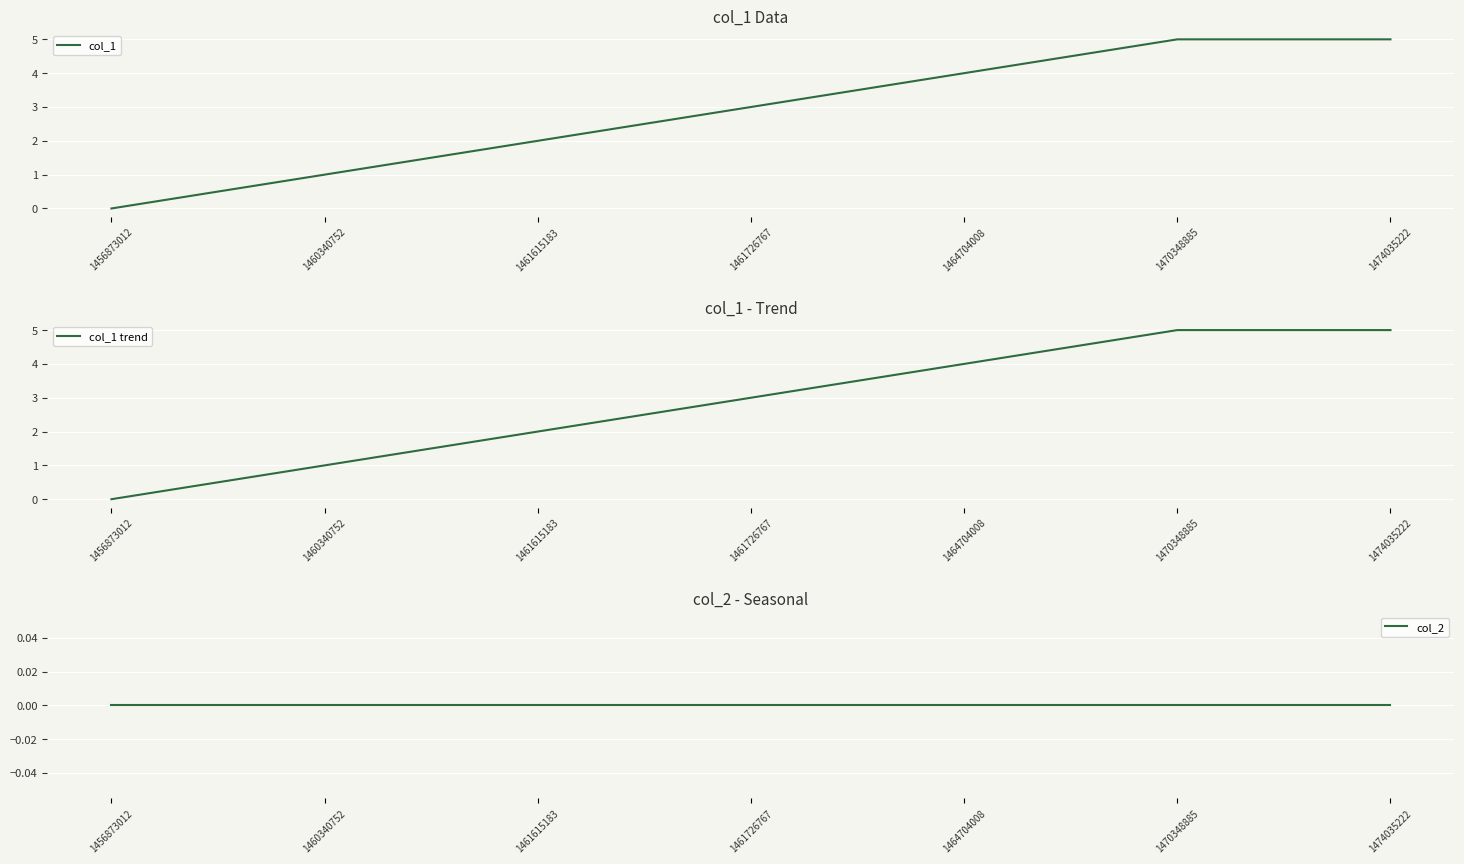

What is the difference between the col_1 values at 1461726767 and 1470348885?

2